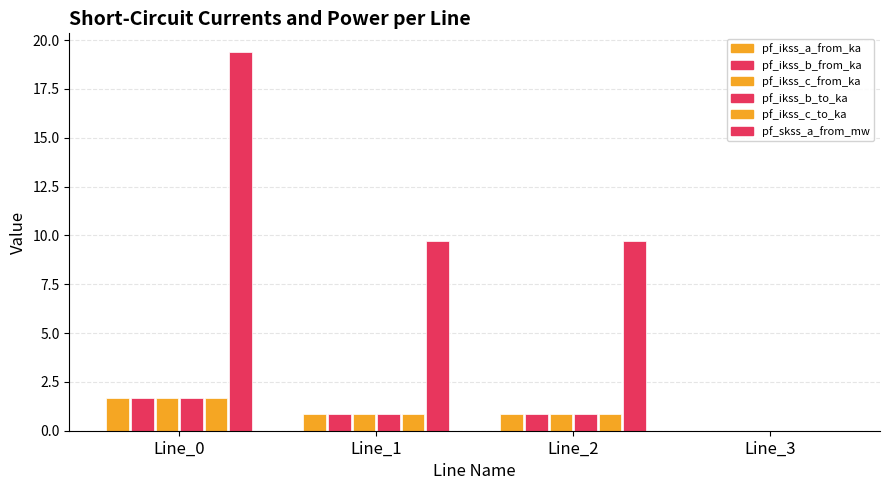

Is it true that pf_ikss_b_to_ka equals 0.0 at Line_3?

True